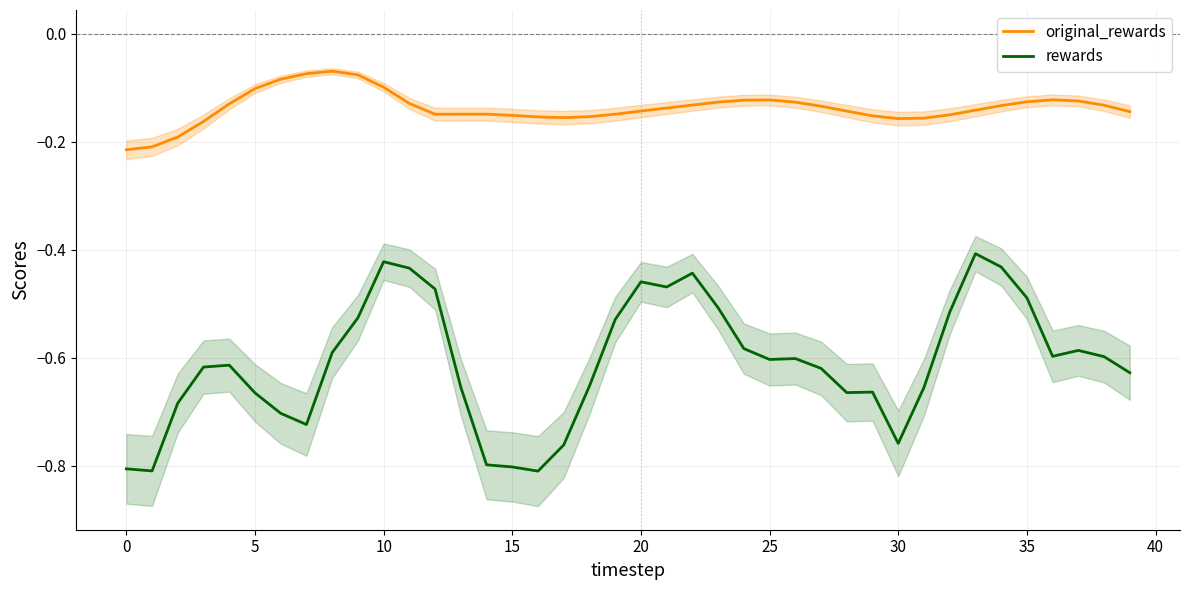

True or false: original_rewards and rewards cross at least once.

False